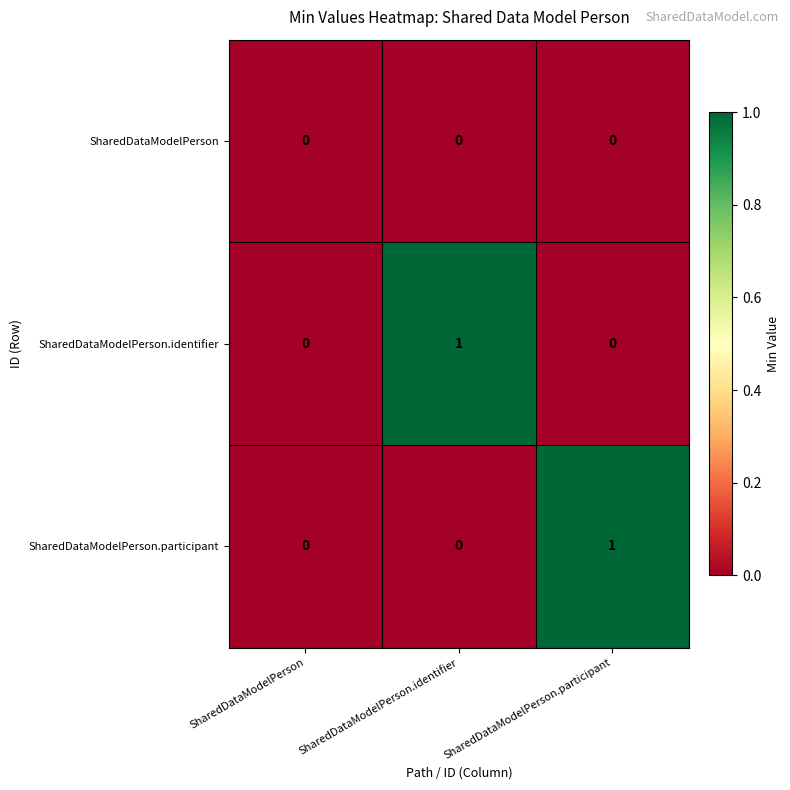

How many data points in SharedDataModelPerson.identifier are above 0?

1